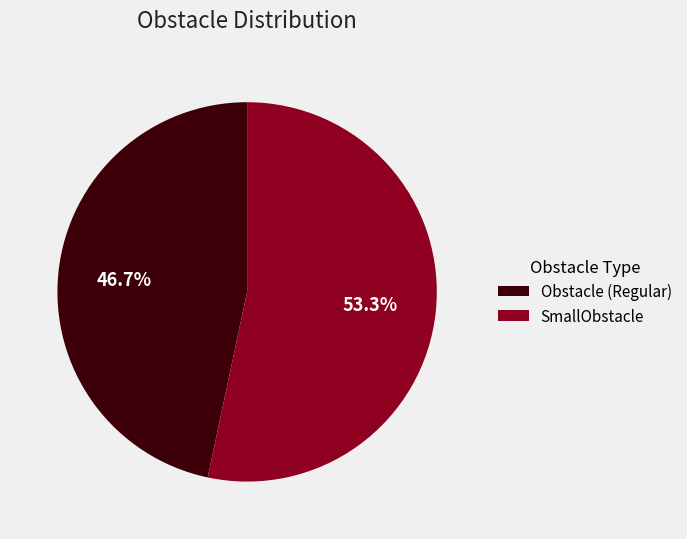

How many segments does this pie chart have?

2